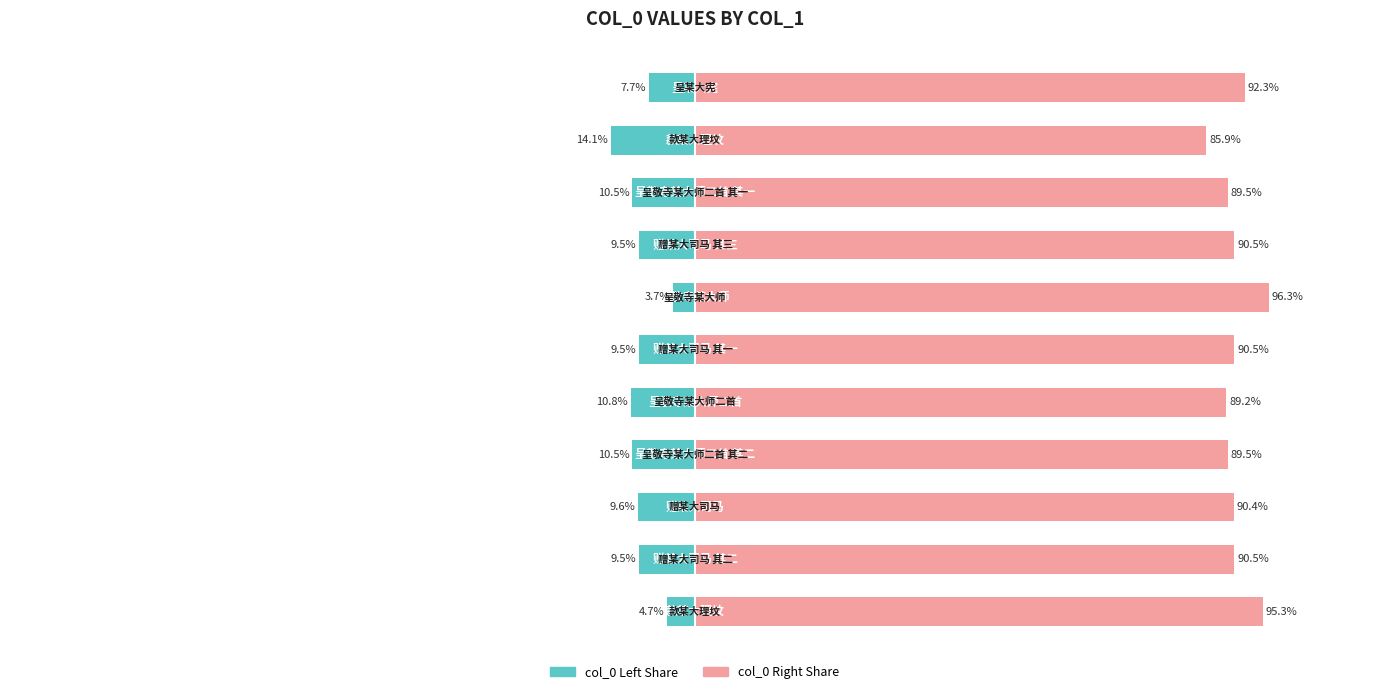

Between 1 and 5, which series saw the biggest shift?

col_0 Right Share